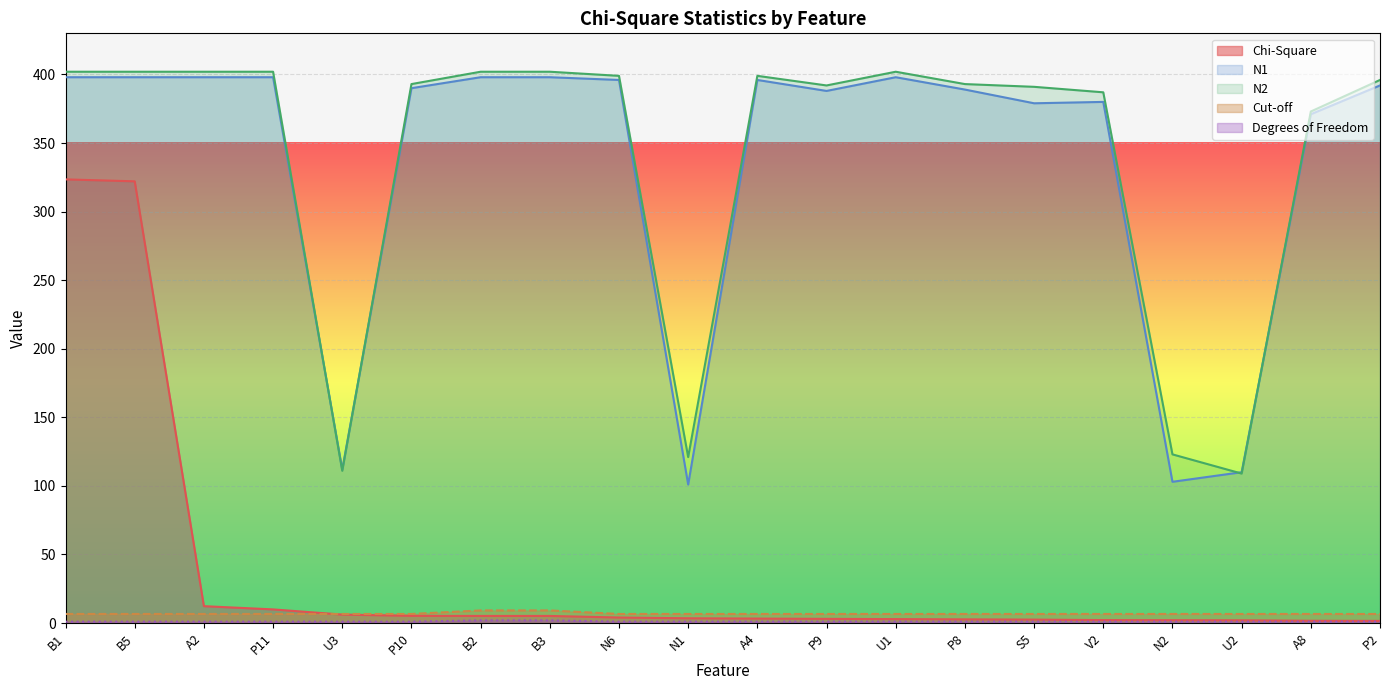

What is the smallest value displayed?

1.0